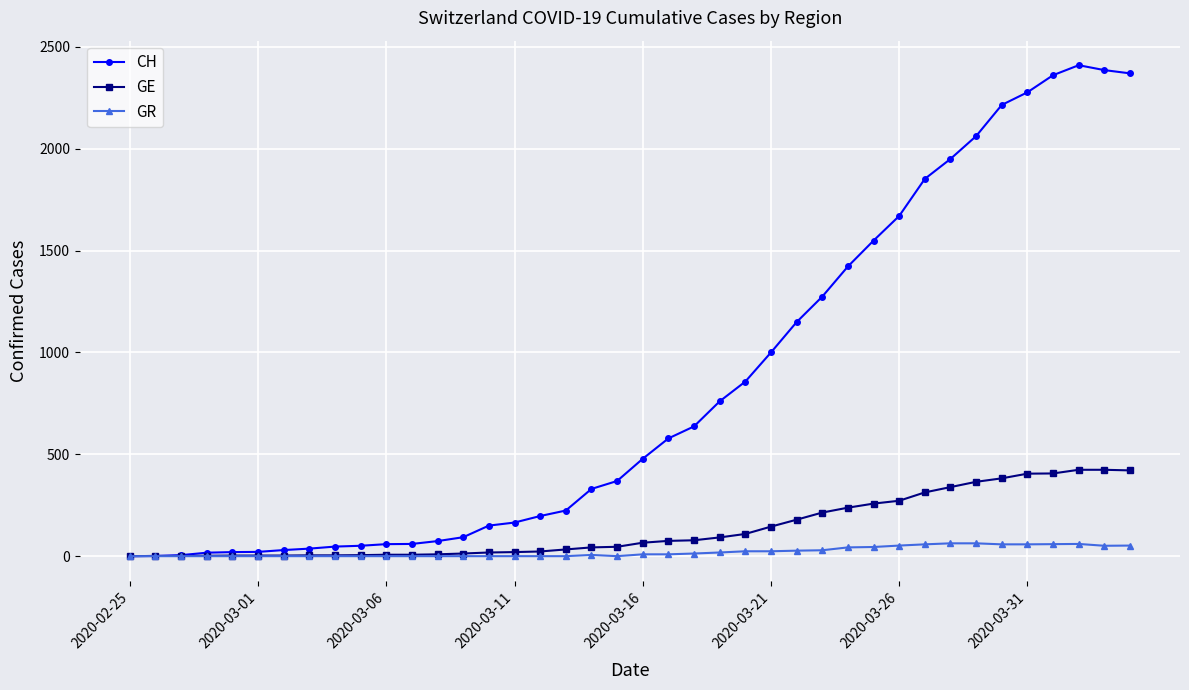

What is the greatest value displayed?

2410